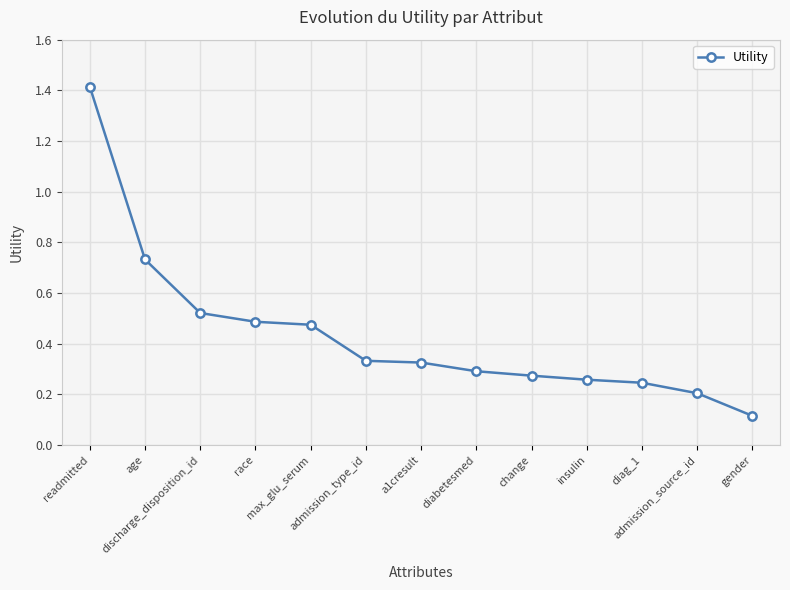

At which category does the chart reach its minimum across all series?

gender